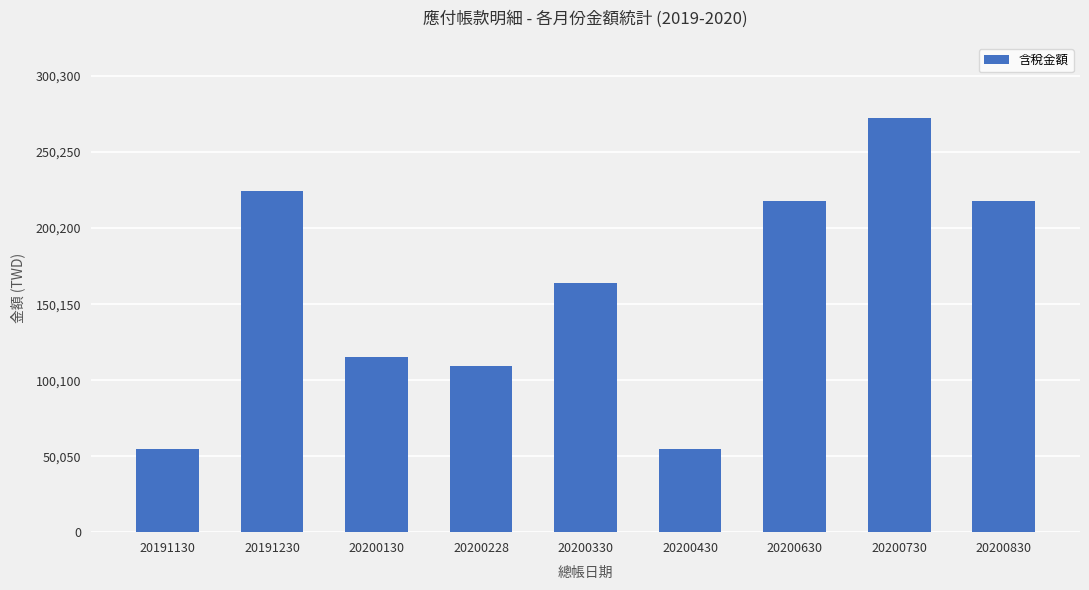

What is the change in value from 20200330 to 20200430?

-109200